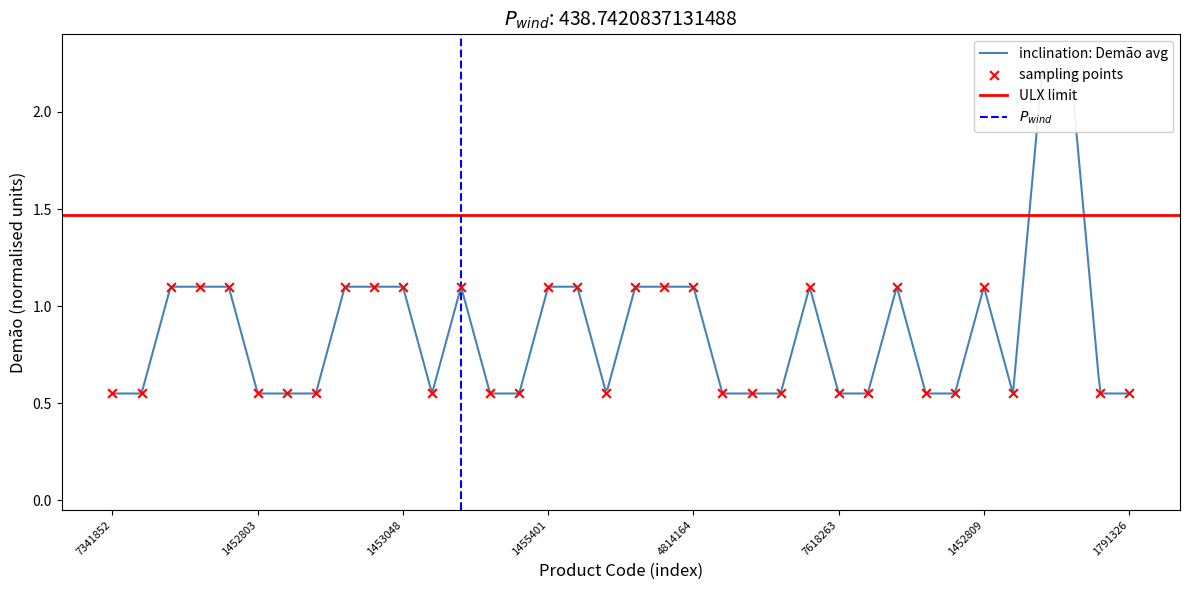

Between 1453152 and 1453313, which is larger?

1453152